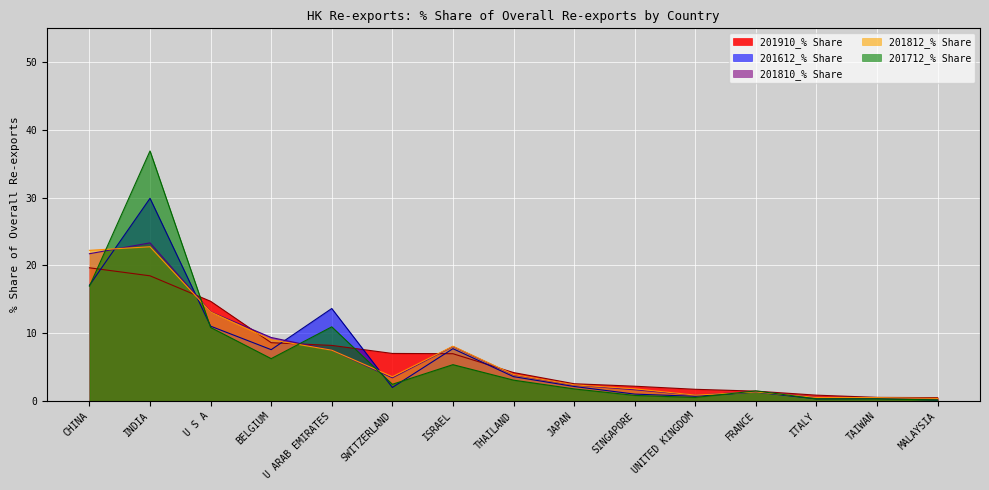

Reading left to right, transcribe all the data shown in this chart.

201910_% Share: 19.6	18.5	14.7	8.6	8.2	7.0	7.0	4.2	2.5	2.2	1.7	1.4	0.8	0.5	0.5
201612_% Share: 17.1	29.9	11.0	7.6	13.6	2.0	7.7	3.6	2.1	1.0	0.7	1.3	0.3	0.3	0.1
201810_% Share: 21.7	23.3	13.2	9.4	7.5	3.4	8.0	3.9	2.3	1.6	0.8	1.4	0.5	0.5	0.3
201812_% Share: 22.2	22.8	13.1	9.0	7.5	3.6	8.1	3.9	2.4	1.8	0.9	1.3	0.5	0.5	0.4
201712_% Share: 16.9	36.9	10.8	6.2	10.9	2.4	5.3	3.1	1.8	0.8	0.5	1.5	0.3	0.3	0.1